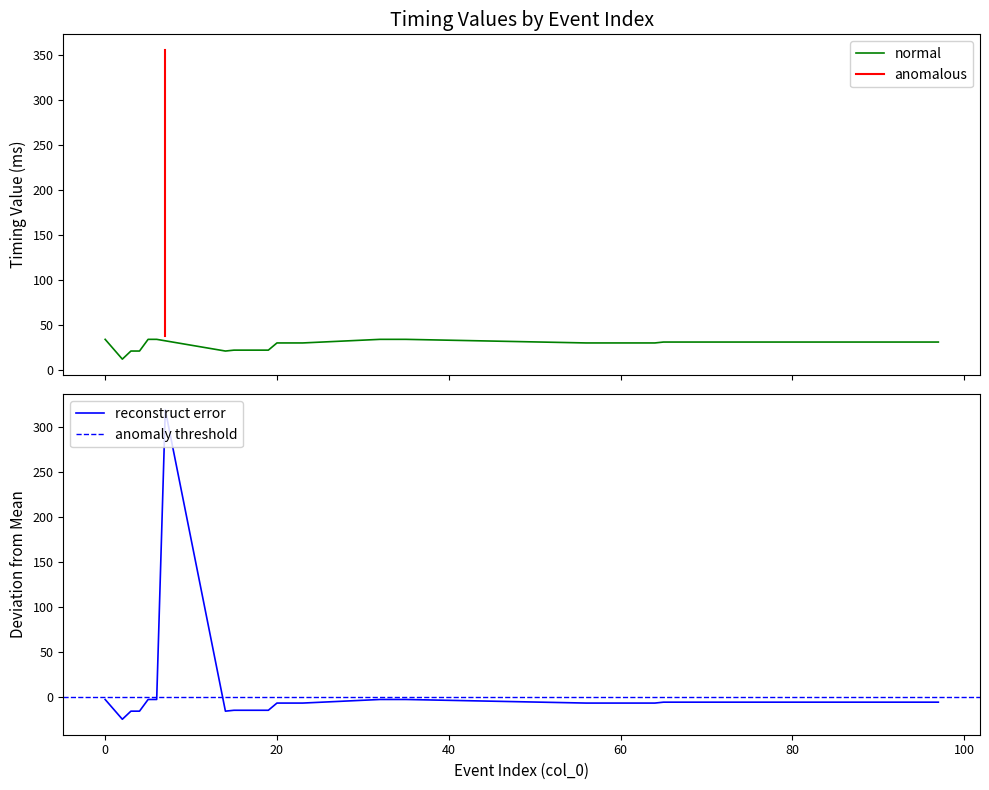

Which category has the highest value across all series?

7